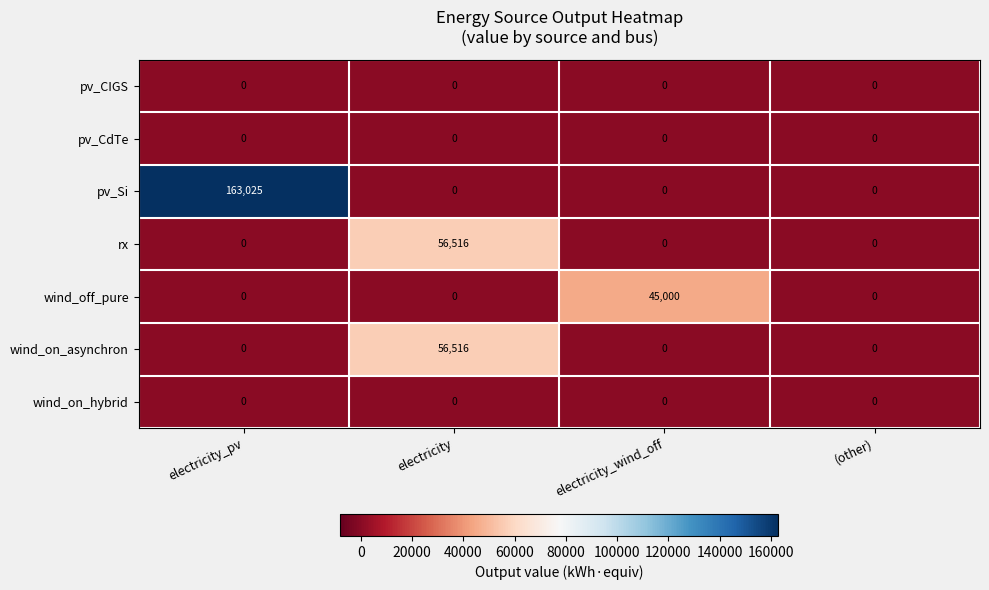

Reading right to left, extract all data points from this chart.

pv_CIGS: (other)=0	electricity_wind_off=0	electricity=0	electricity_pv=0
pv_CdTe: (other)=0	electricity_wind_off=0	electricity=0	electricity_pv=0
pv_Si: (other)=0	electricity_wind_off=0	electricity=0	electricity_pv=163025
rx: (other)=0	electricity_wind_off=0	electricity=56516	electricity_pv=0
wind_off_pure: (other)=0	electricity_wind_off=45000	electricity=0	electricity_pv=0
wind_on_asynchron: (other)=0	electricity_wind_off=0	electricity=56516	electricity_pv=0
wind_on_hybrid: (other)=0	electricity_wind_off=0	electricity=0	electricity_pv=0